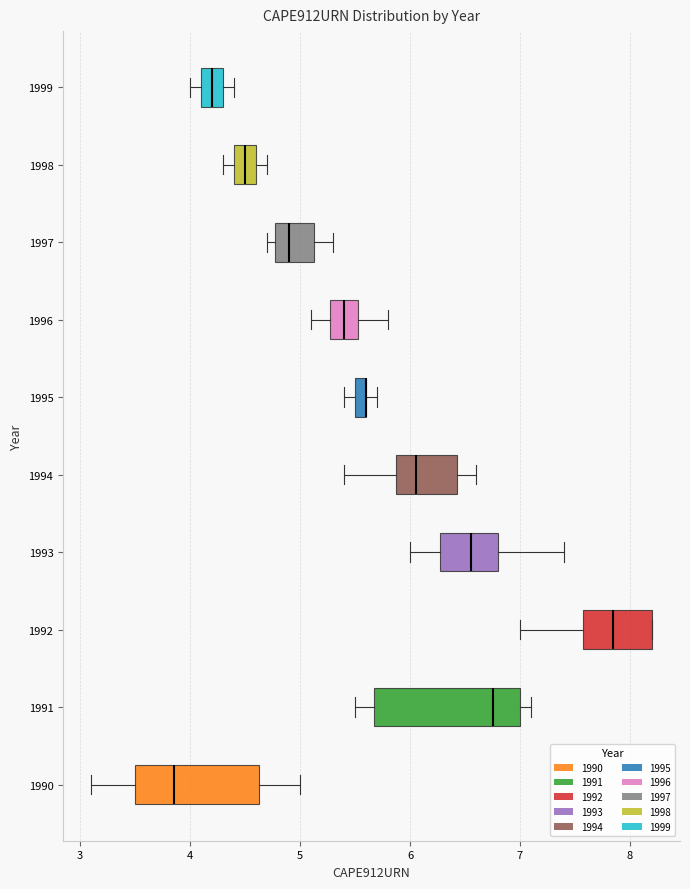

Which box is the widest, from its left edge to its right edge?

1991